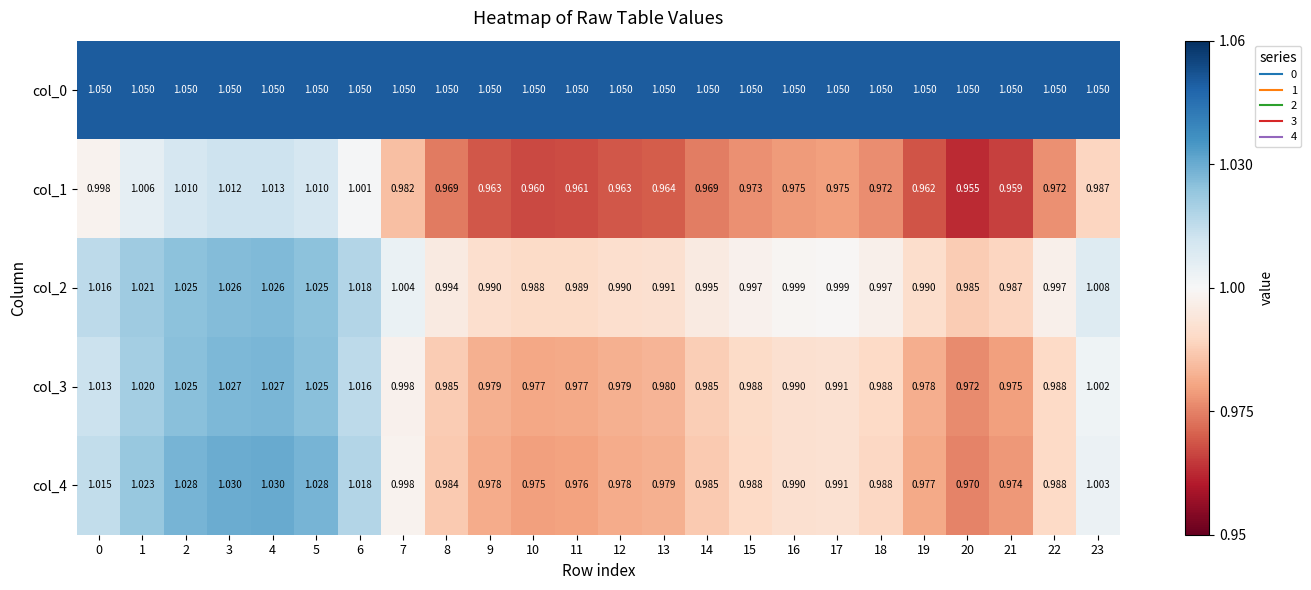

Rank the series by their maximum value, from lowest to highest.

col_1, col_2, col_3, col_4, col_0